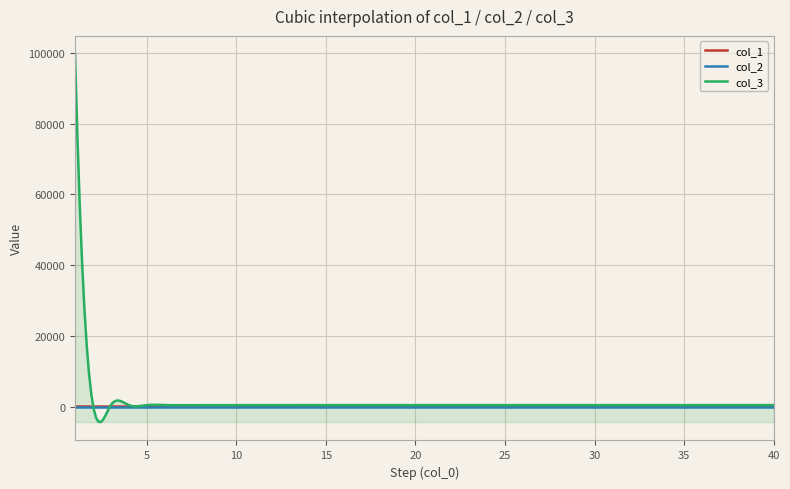

Reading right to left, transcribe all the data shown in this chart.

col_1: 40=96.5	39=96.3	38=96.3	37=96.5	36=96.4	35=96.4	34=96.2	33=96.2	32=96.3	31=96.3	30=96.2	29=96.2	28=96.2	27=96.2	26=96.1	25=96.0	24=96.0	23=96.0	22=96.0	21=96.0	20=95.9	19=95.9	18=95.8	17=95.7	16=95.7	15=95.6	14=95.5	13=95.4	12=95.3	11=95.3	10=95.3	9=95.0	8=95.0	7=94.9	6=94.6	5=94.3	4=94.0	3=93.5	2=92.8	1=94.7
col_2: 40=0.0	39=0.0	38=0.0	37=0.0	36=0.0	35=0.0	34=0.0	33=0.0	32=0.0	31=0.0	30=0.0	29=0.0	28=0.0	27=0.0	26=0.0	25=0.0	24=0.0	23=0.0	22=0.0	21=0.0	20=0.0	19=0.0	18=0.0	17=0.0	16=0.0	15=0.0	14=0.0	13=0.0	12=0.0	11=0.0	10=0.0	9=0.0	8=0.0	7=0.0	6=0.0	5=0.0	4=0.0	3=0.0	2=0.0	1=0.0
col_3: 40=500.4	39=500.4	38=500.4	37=500.4	36=500.4	35=500.4	34=500.4	33=500.4	32=500.4	31=500.4	30=500.4	29=500.4	28=500.4	27=500.4	26=500.4	25=500.4	24=500.4	23=500.4	22=500.4	21=500.4	20=500.4	19=500.4	18=500.4	17=500.4	16=500.4	15=500.4	14=500.4	13=500.4	12=500.4	11=500.4	10=500.4	9=500.4	8=500.4	7=500.4	6=500.4	5=500.4	4=500.4	3=500.4	2=504.2	1=99543.1